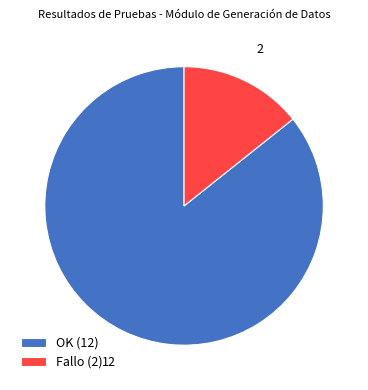

Combined, do OK and Fallo account for over 50%?

Yes